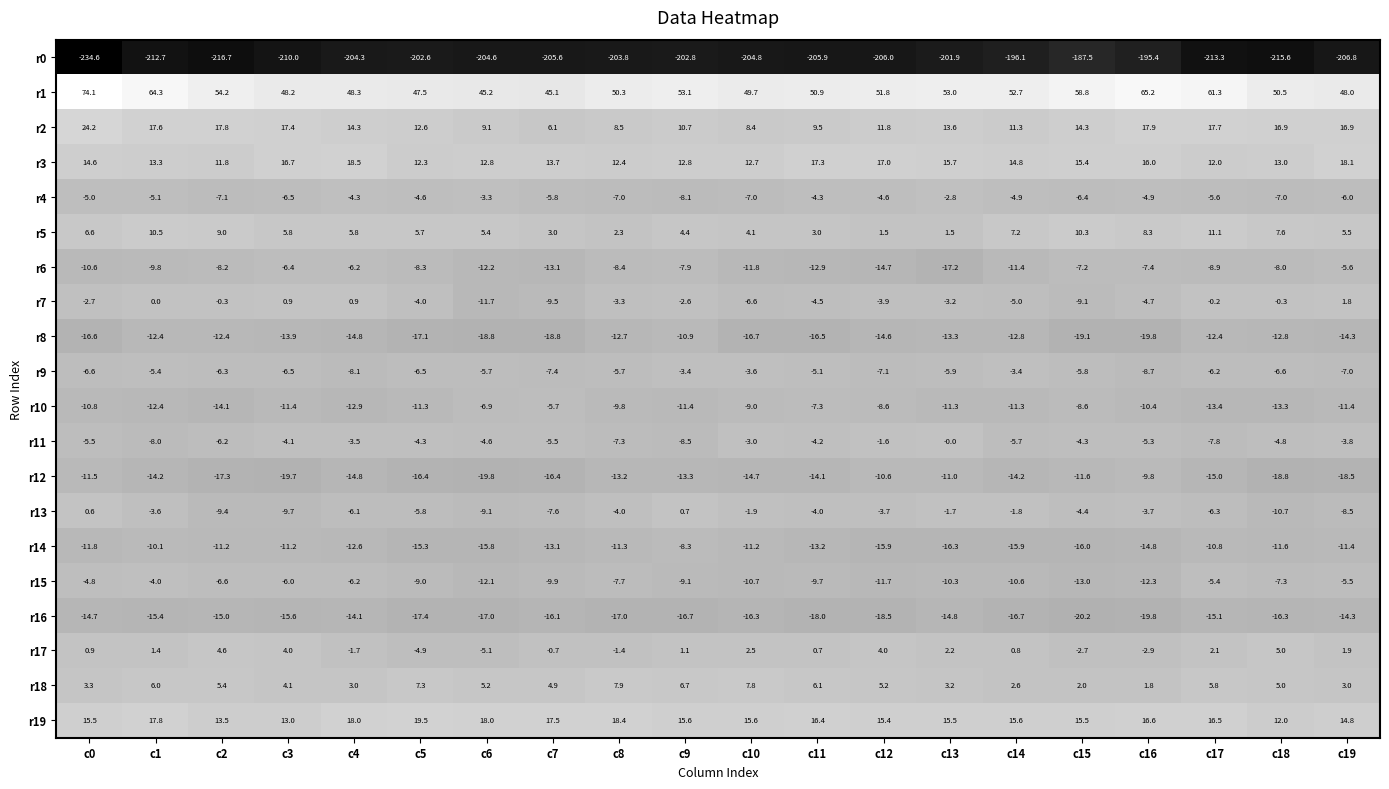

What is the difference between the maximum and minimum values in the r11 series?

8.5